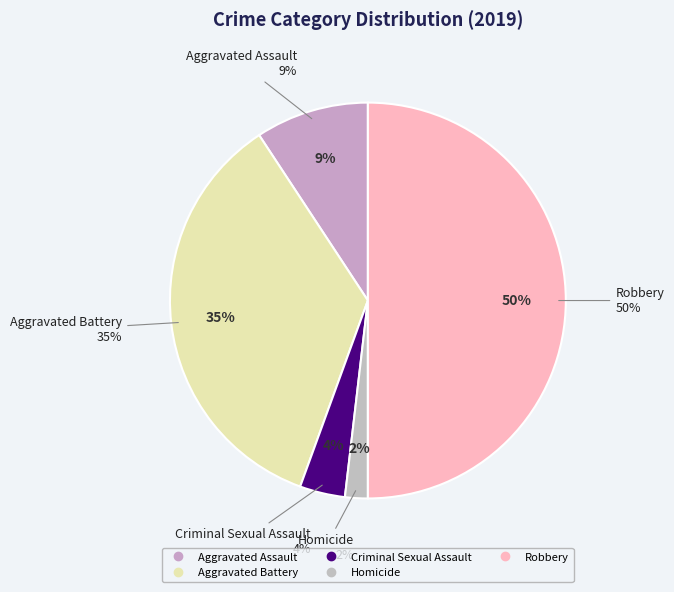

What percentage is the Aggravated Assault slice, to the nearest percent?

9%